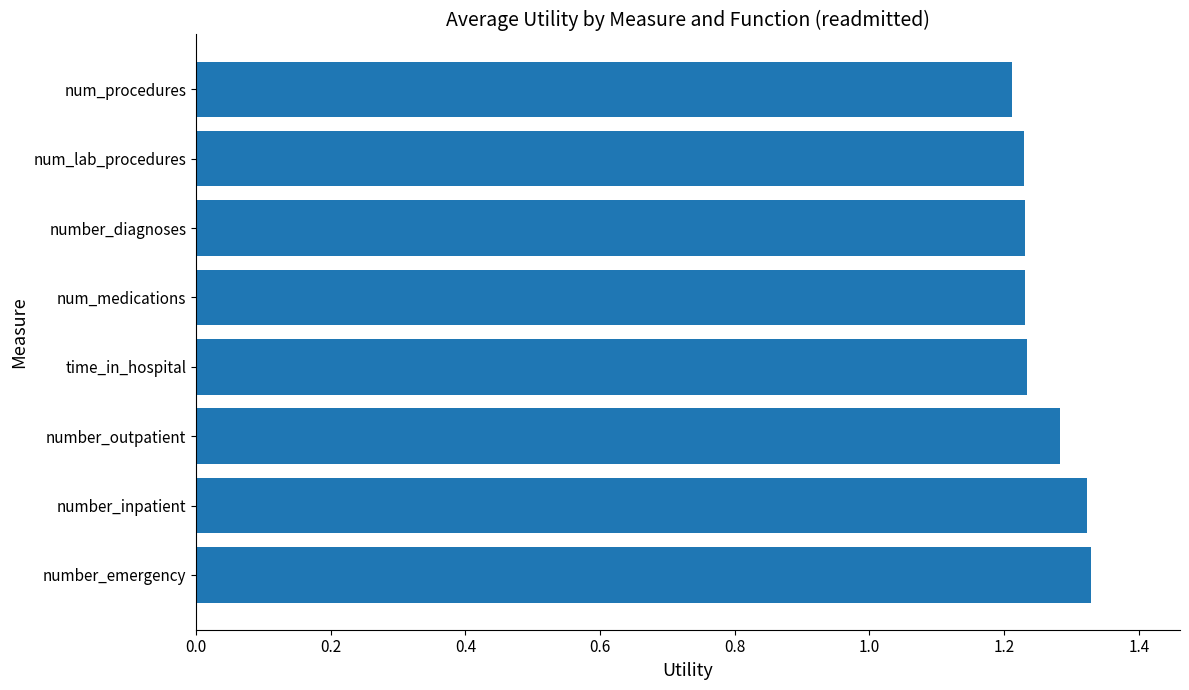

Between number_emergency and time_in_hospital, which is larger?

number_emergency